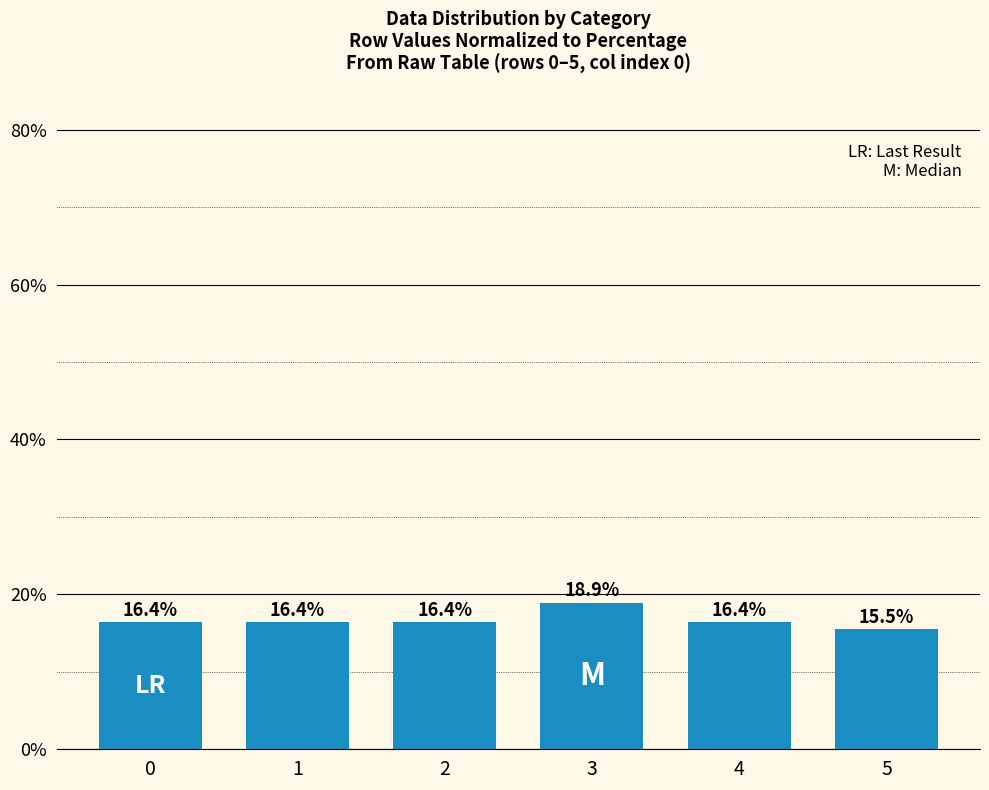

What is the sum of all values?

100.0